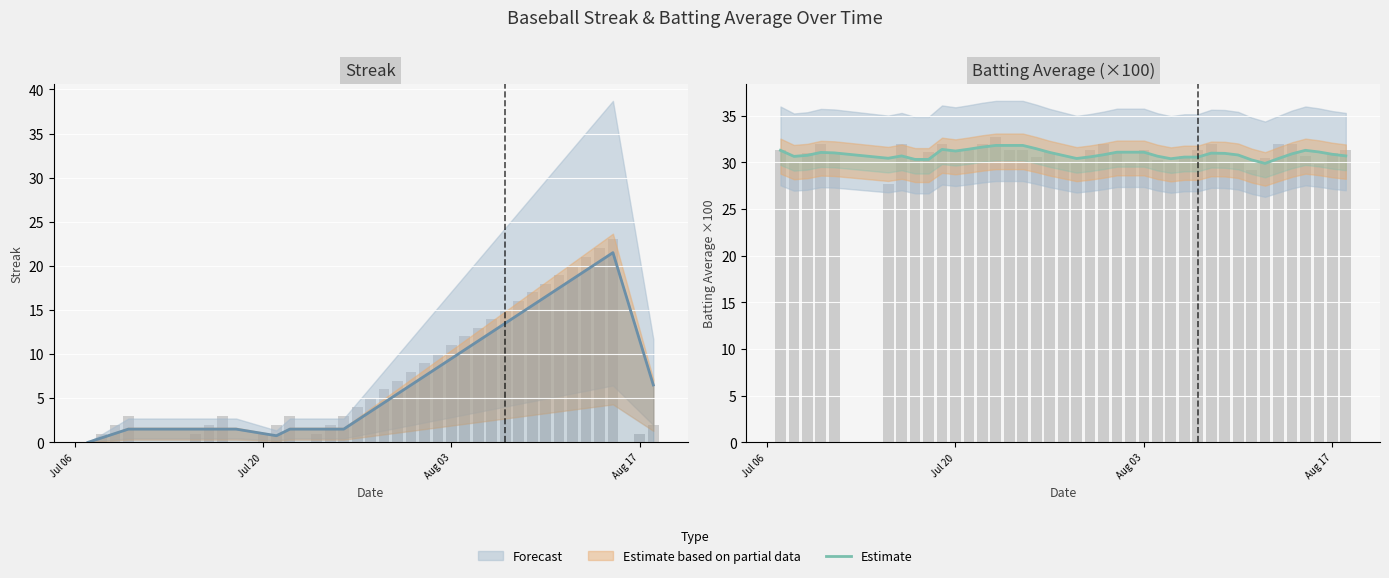

Reading right to left, extract all data points from this chart.

30.7	30.9	31.1	31.3	30.9	30.4	29.9	30.3	30.8	31.0	31.0	30.6	30.6	30.4	30.7	31.1	31.1	31.1	30.8	30.6	30.4	30.8	31.1	31.5	31.8	31.8	31.8	31.6	31.4	31.2	31.4	30.3	30.3	30.7	30.4	31.0	31.1	30.8	30.6	31.3